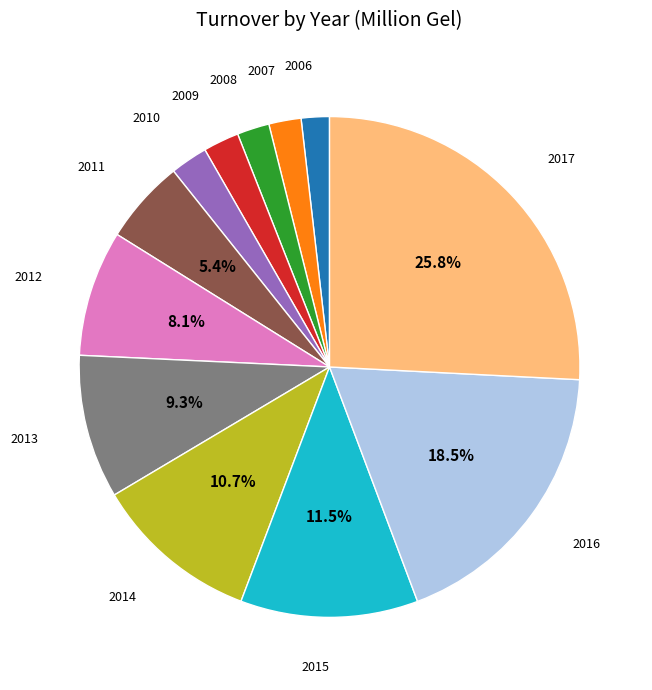

Is there any slice that represents more than half of the pie?

No